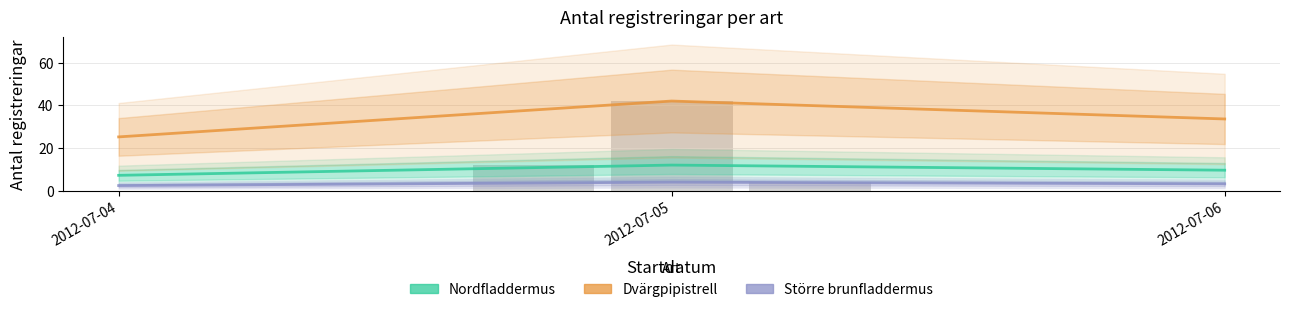

What is the difference between the second highest and minimum values in the Större brunfladdermus series?

0.8